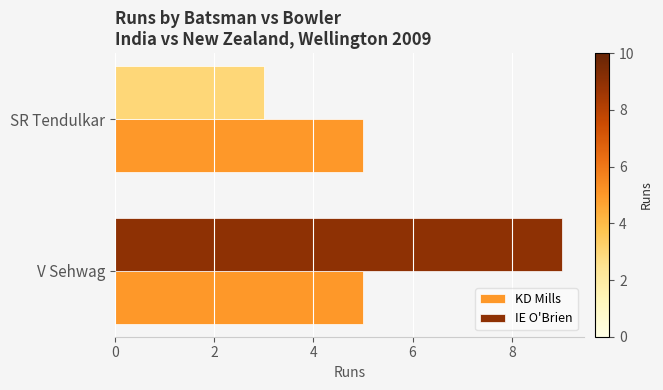

Is it true that KD Mills equals 3 at SR Tendulkar?

False